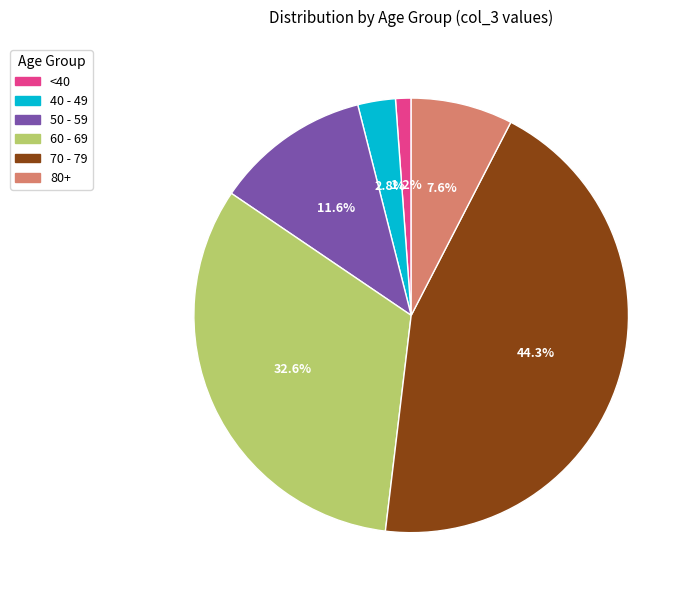

What percentage is NOT represented by 50 - 59?

88.4%